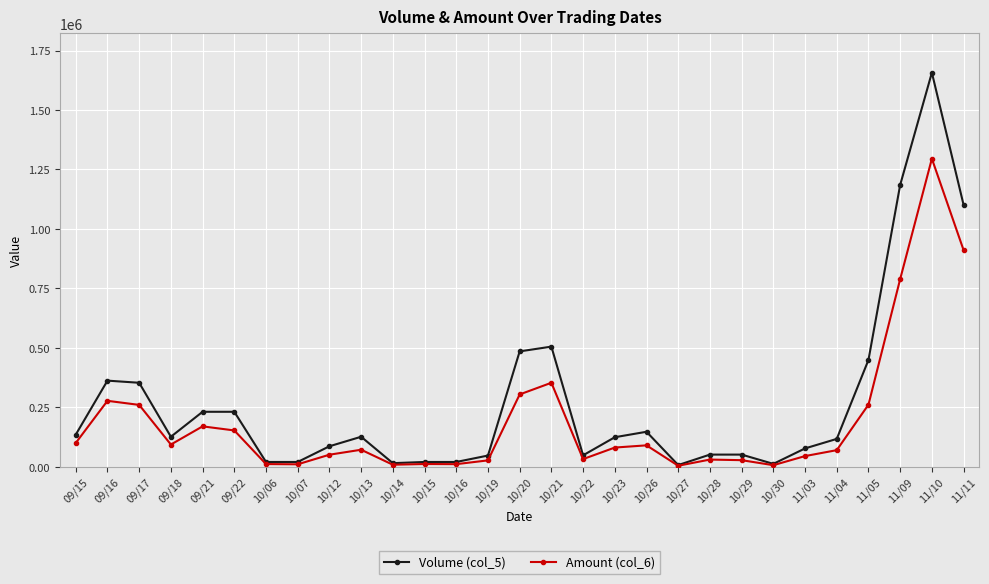

What is the sum of all Amount (col_6) values?

5551290